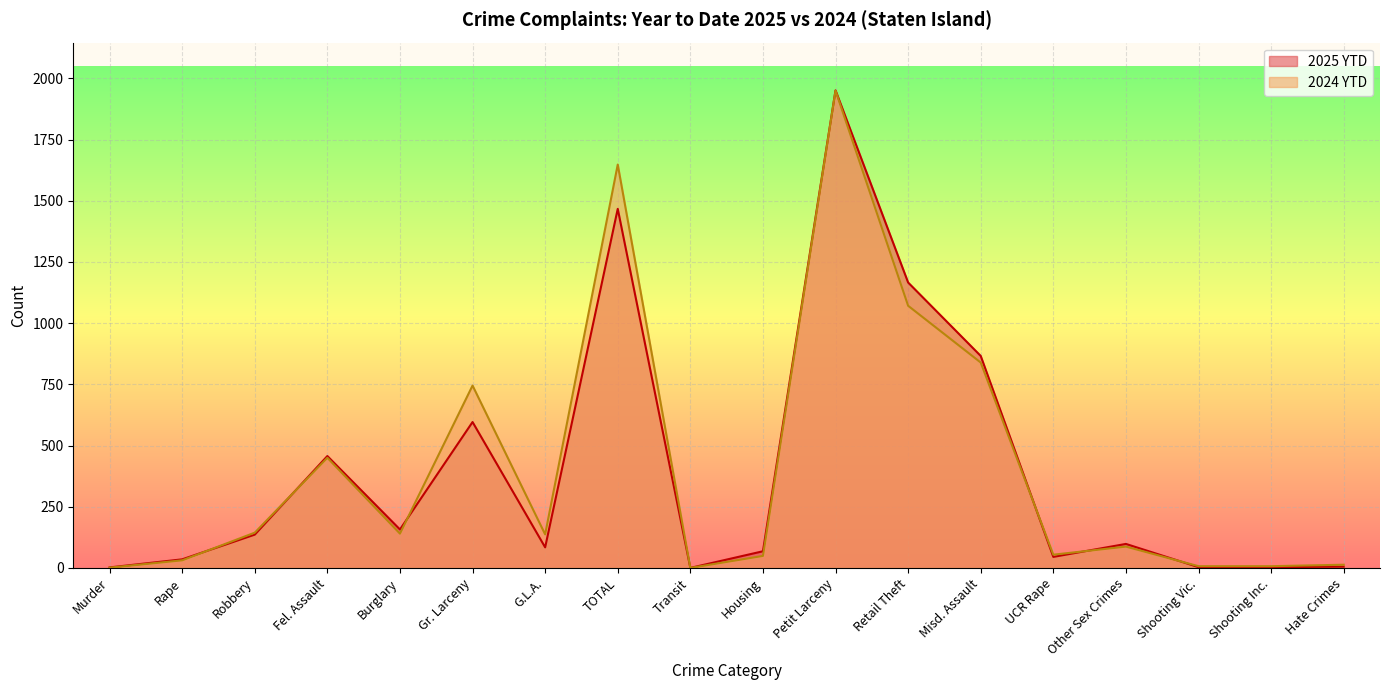

Reading right to left, extract all data points from this chart.

2025 YTD: Hate Crimes=5	Shooting Inc.=3	Shooting Vic.=3	Other Sex Crimes=98	UCR Rape=45	Misd. Assault=866	Retail Theft=1166	Petit Larceny=1951	Housing=68	Transit=0	TOTAL=1467	G.L.A.=84	Gr. Larceny=596	Burglary=157	Fel. Assault=457	Robbery=136	Rape=35	Murder=2
2024 YTD: Hate Crimes=13	Shooting Inc.=7	Shooting Vic.=7	Other Sex Crimes=87	UCR Rape=54	Misd. Assault=839	Retail Theft=1071	Petit Larceny=1950	Housing=49	Transit=0	TOTAL=1648	G.L.A.=137	Gr. Larceny=745	Burglary=140	Fel. Assault=450	Robbery=144	Rape=31	Murder=1